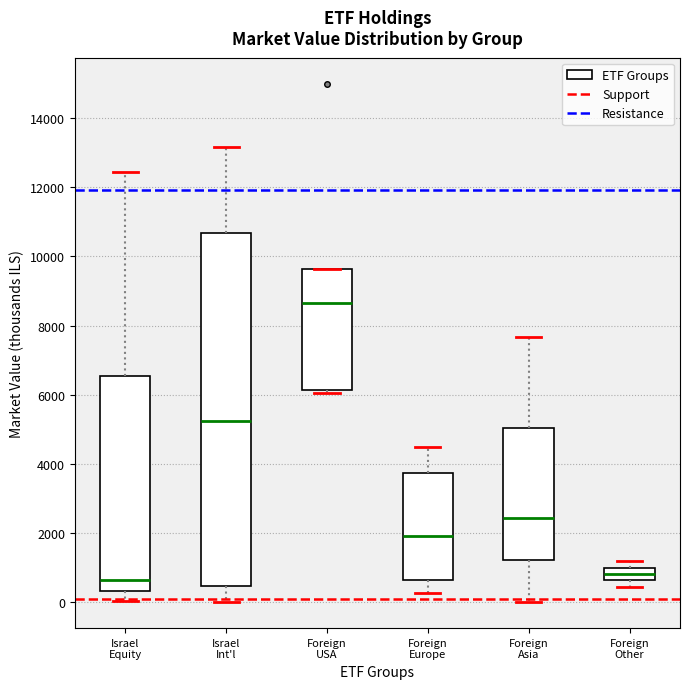

Reading left to right, transcribe this box plot: for each box, give where its median line is, the range the box spans, and where its two whiskers end, as read against the y-axis. The values are not printed on the chart, so give them approximately, as read against the axis.

Israel Equity: median 600, box 400 to 6600, whiskers 0 to 12400
Israel Int'l: median 5200, box 400 to 10600, whiskers 0 to 13200
Foreign USA: median 8600, box 6200 to 9600, whiskers 6000 to 9600
Foreign Europe: median 2000, box 600 to 3800, whiskers 200 to 4400
Foreign Asia: median 2400, box 1200 to 5000, whiskers 0 to 7600
Foreign Other: median 800, box 600 to 1000, whiskers 400 to 1200